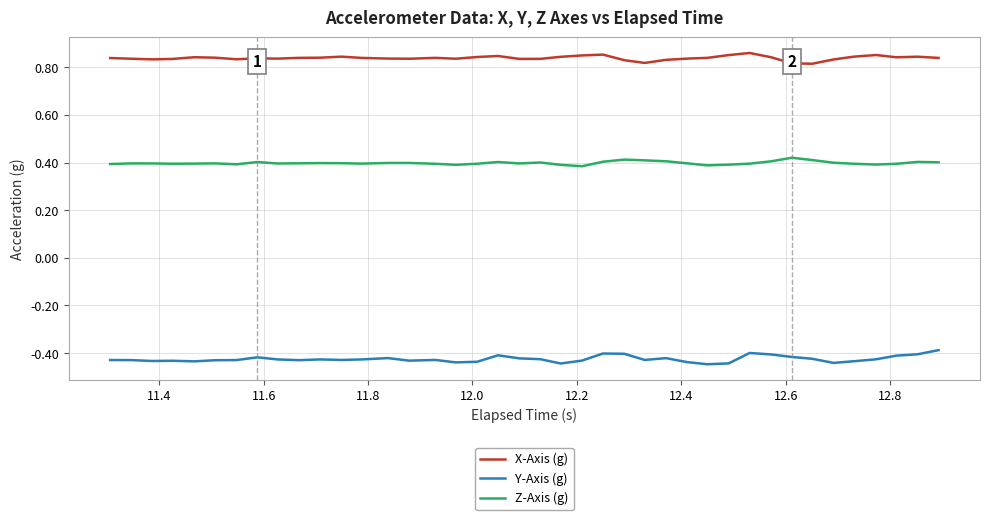

Does the chart display data point markers on the line(s)?

No